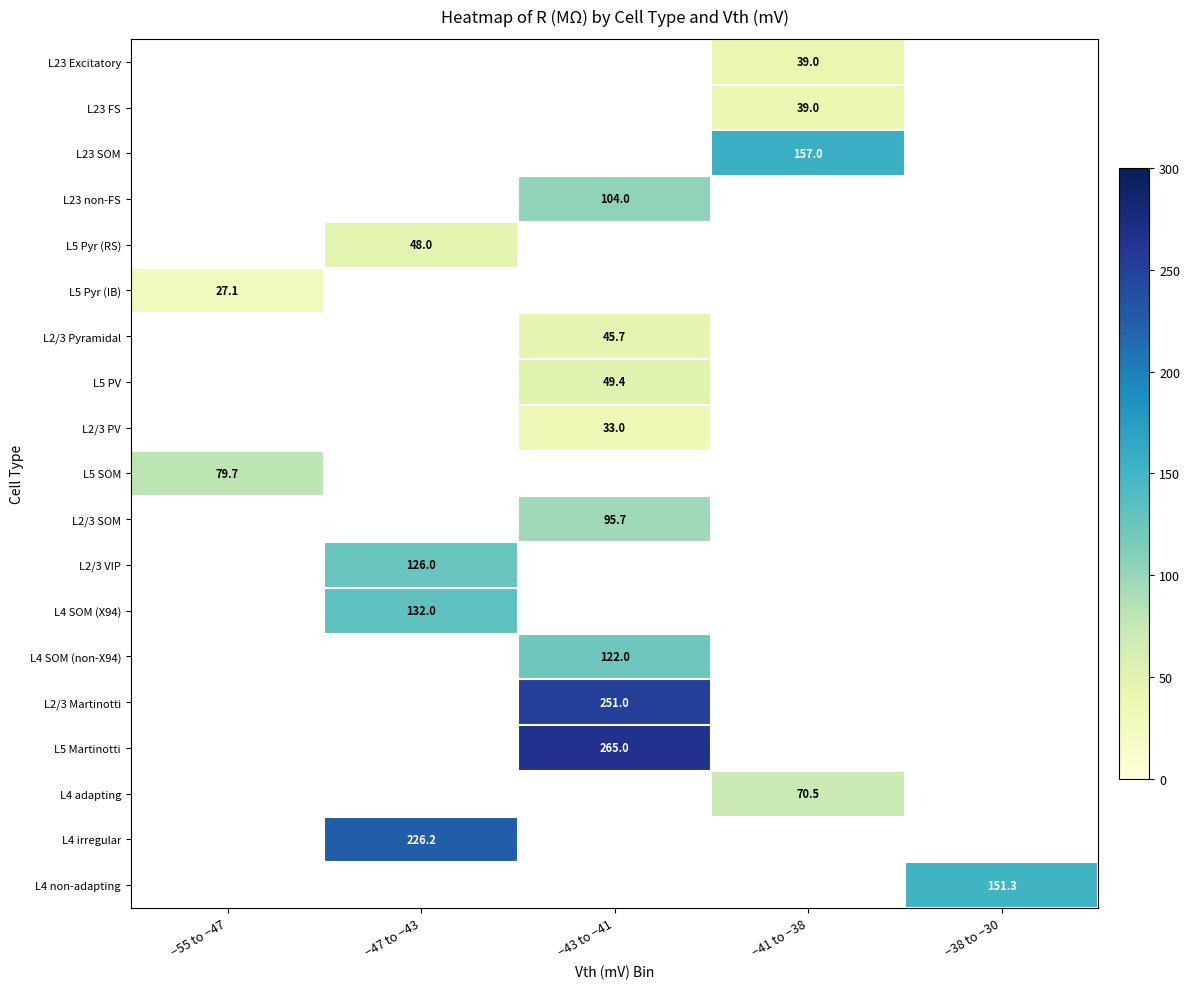

The value of L2/3 VIP at −47 to −43 is 216.7. True or false?

False